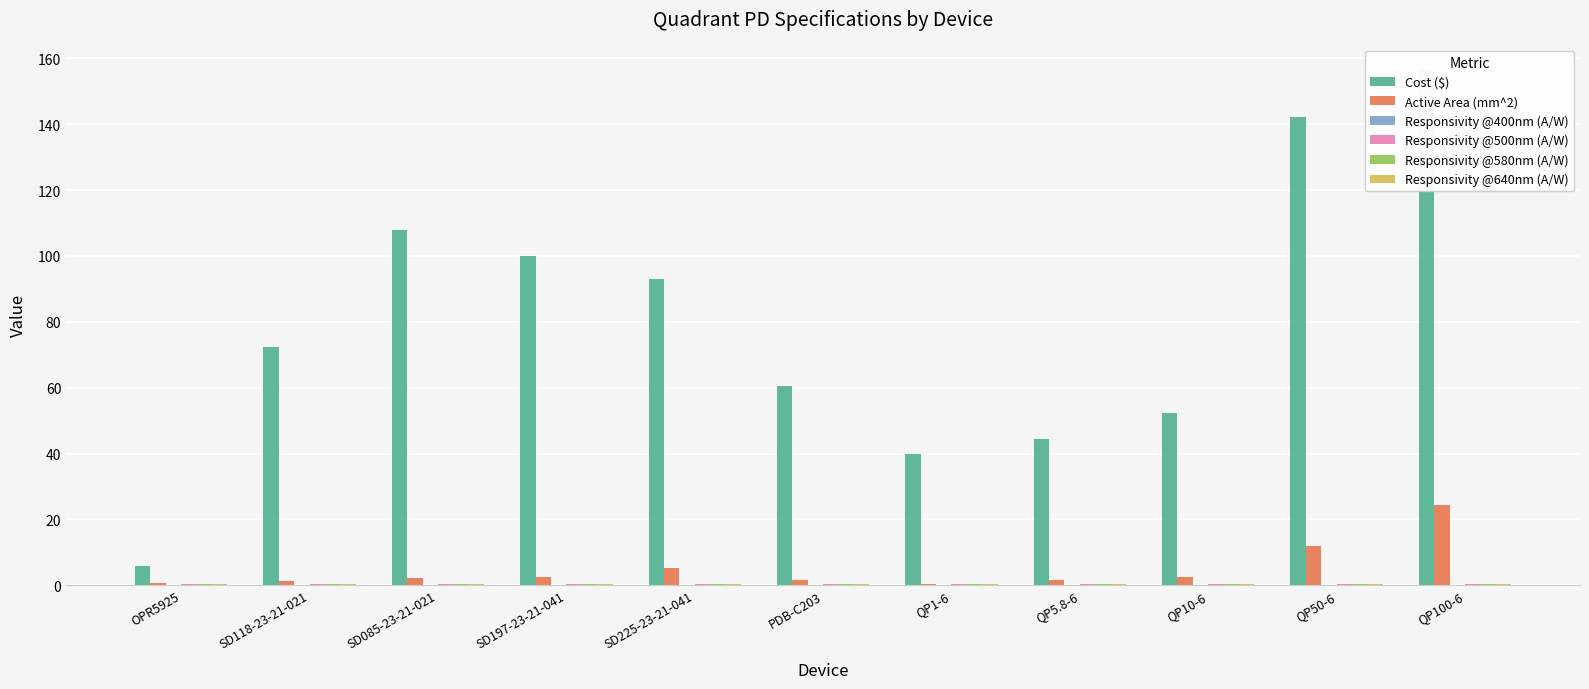

Is it true that Active Area (mm^2) equals 32.6 at QP100-6?

False